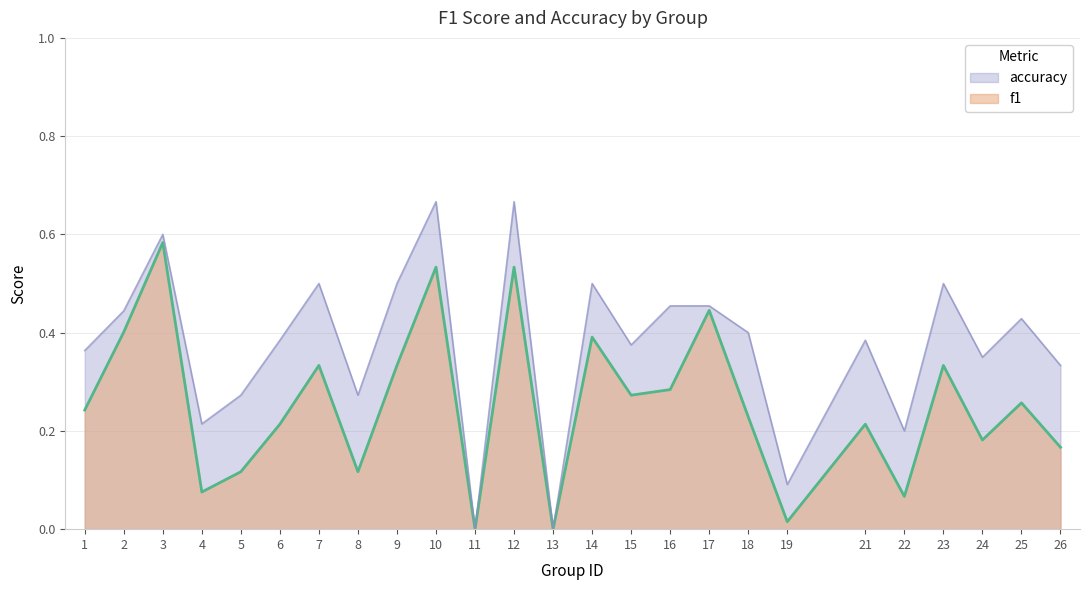

The value of f1 (line) at 16 is 0.3. True or false?

True